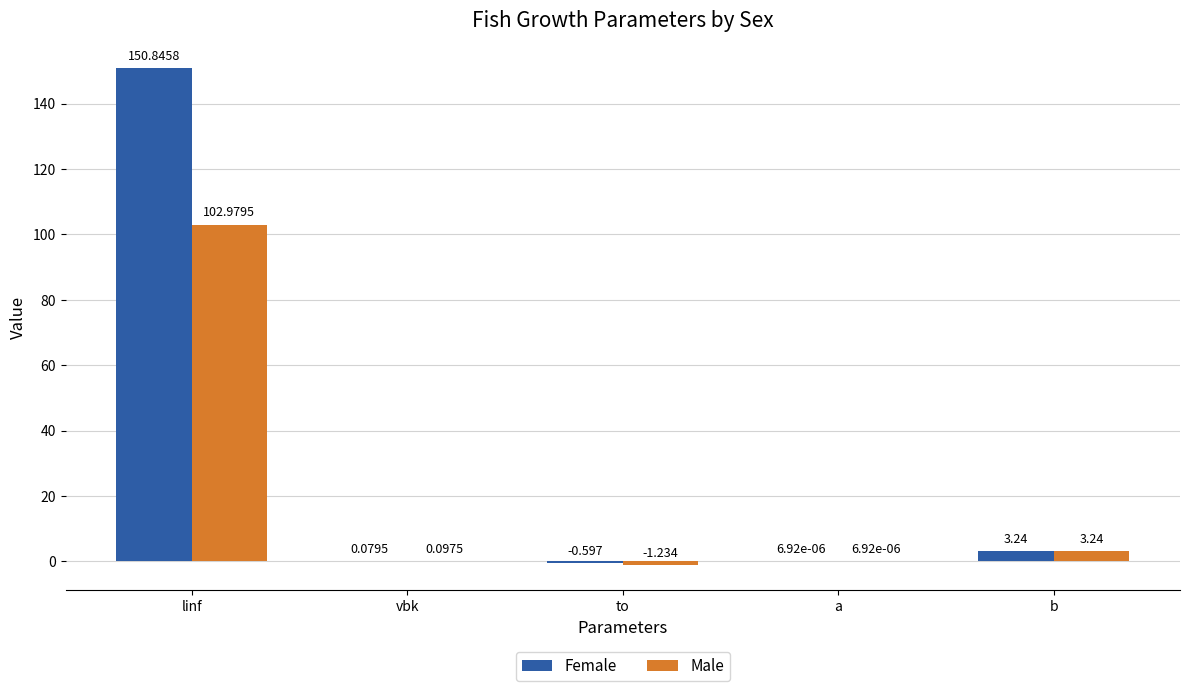

Is the value of Female at linf greater than the value of Male at linf?

Yes